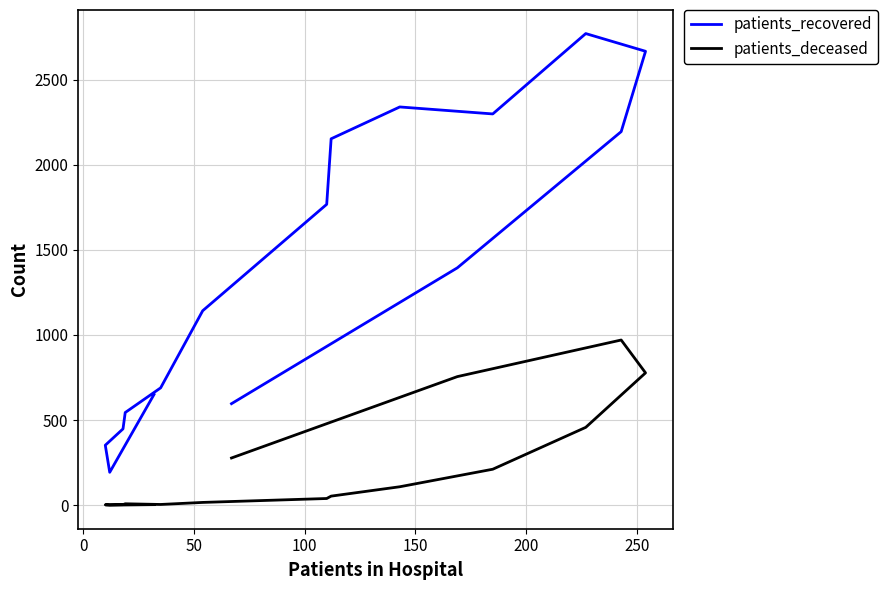

True or false: patients_deceased has a value of 13 at 150.

False